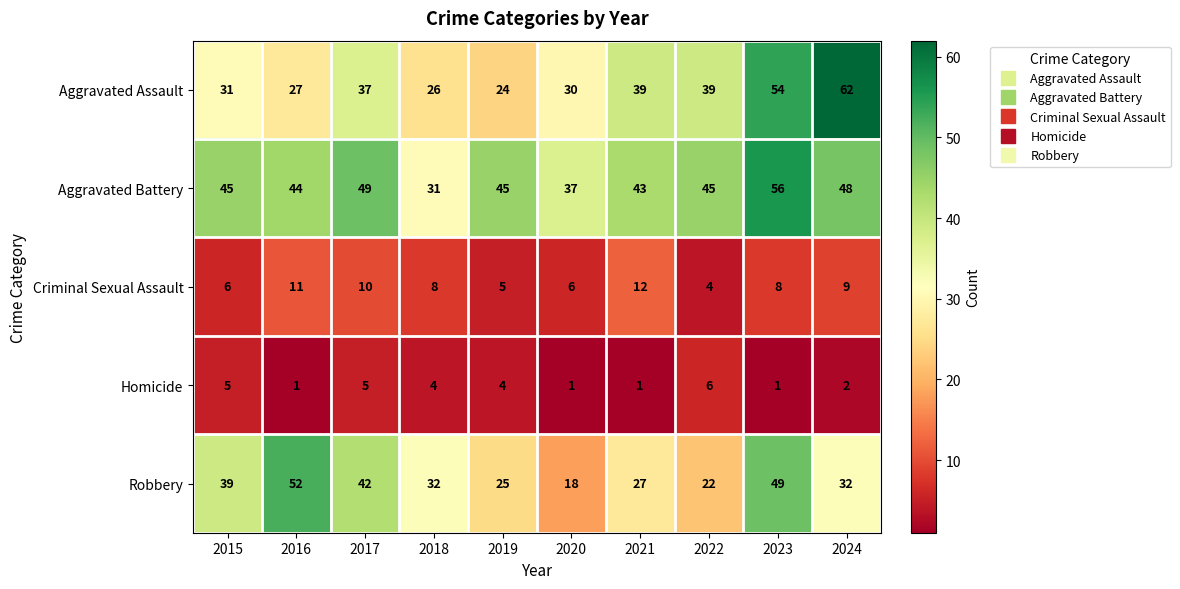

Rank the series by their maximum value, from highest to lowest.

Aggravated Assault, Aggravated Battery, Robbery, Criminal Sexual Assault, Homicide